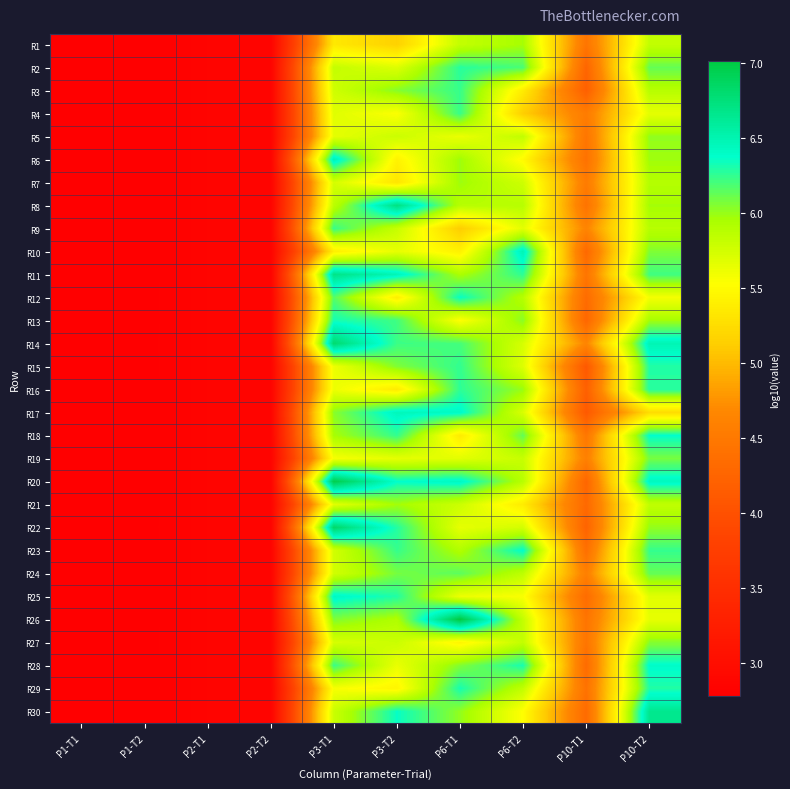

Reading left to right, transcribe all the data shown in this chart.

R1: P1-T1=2.8	P1-T2=2.8	P2-T1=2.8	P2-T2=2.8	P3-T1=5.3	P3-T2=5.2	P6-T1=5.8	P6-T2=6.0	P10-T1=4.5	P10-T2=5.8
R2: P1-T1=2.8	P1-T2=2.8	P2-T1=2.8	P2-T2=2.8	P3-T1=5.8	P3-T2=5.7	P6-T1=6.3	P6-T2=6.2	P10-T1=4.3	P10-T2=6.1
R3: P1-T1=2.8	P1-T2=2.8	P2-T1=2.8	P2-T2=2.8	P3-T1=5.8	P3-T2=6.0	P6-T1=6.2	P6-T2=5.4	P10-T1=4.2	P10-T2=5.9
R4: P1-T1=2.8	P1-T2=2.8	P2-T1=2.8	P2-T2=2.8	P3-T1=5.7	P3-T2=5.5	P6-T1=6.2	P6-T2=5.1	P10-T1=4.5	P10-T2=5.7
R5: P1-T1=2.8	P1-T2=2.8	P2-T1=2.8	P2-T2=2.8	P3-T1=5.7	P3-T2=5.8	P6-T1=5.6	P6-T2=5.8	P10-T1=4.5	P10-T2=6.0
R6: P1-T1=2.8	P1-T2=2.8	P2-T1=2.8	P2-T2=2.8	P3-T1=6.5	P3-T2=5.4	P6-T1=6.0	P6-T2=5.5	P10-T1=4.4	P10-T2=6.0
R7: P1-T1=2.8	P1-T2=2.8	P2-T1=2.8	P2-T2=2.8	P3-T1=5.7	P3-T2=5.3	P6-T1=6.0	P6-T2=5.8	P10-T1=4.5	P10-T2=5.9
R8: P1-T1=2.8	P1-T2=2.8	P2-T1=2.8	P2-T2=2.8	P3-T1=5.9	P3-T2=6.7	P6-T1=5.9	P6-T2=5.9	P10-T1=4.4	P10-T2=6.0
R9: P1-T1=2.8	P1-T2=2.8	P2-T1=2.8	P2-T2=2.8	P3-T1=6.2	P3-T2=5.8	P6-T1=5.1	P6-T2=5.7	P10-T1=4.6	P10-T2=5.9
R10: P1-T1=2.8	P1-T2=2.8	P2-T1=2.8	P2-T2=2.8	P3-T1=5.4	P3-T2=5.6	P6-T1=5.4	P6-T2=6.5	P10-T1=4.3	P10-T2=6.1
R11: P1-T1=2.8	P1-T2=2.8	P2-T1=2.8	P2-T2=2.8	P3-T1=6.7	P3-T2=6.5	P6-T1=5.9	P6-T2=6.3	P10-T1=4.5	P10-T2=6.2
R12: P1-T1=2.8	P1-T2=2.8	P2-T1=2.8	P2-T2=2.8	P3-T1=6.2	P3-T2=5.4	P6-T1=6.4	P6-T2=5.9	P10-T1=4.3	P10-T2=5.6
R13: P1-T1=2.8	P1-T2=2.8	P2-T1=2.8	P2-T2=2.8	P3-T1=6.3	P3-T2=6.2	P6-T1=5.5	P6-T2=6.0	P10-T1=4.3	P10-T2=6.0
R14: P1-T1=2.8	P1-T2=2.8	P2-T1=2.8	P2-T2=2.8	P3-T1=6.8	P3-T2=6.2	P6-T1=6.2	P6-T2=5.7	P10-T1=4.7	P10-T2=6.5
R15: P1-T1=2.8	P1-T2=2.8	P2-T1=2.8	P2-T2=2.8	P3-T1=5.6	P3-T2=6.1	P6-T1=6.2	P6-T2=5.7	P10-T1=4.1	P10-T2=6.3
R16: P1-T1=2.8	P1-T2=2.8	P2-T1=2.8	P2-T2=2.8	P3-T1=5.6	P3-T2=5.4	P6-T1=6.3	P6-T2=6.0	P10-T1=4.2	P10-T2=6.3
R17: P1-T1=2.8	P1-T2=2.8	P2-T1=2.8	P2-T2=2.8	P3-T1=6.0	P3-T2=6.4	P6-T1=6.4	P6-T2=5.7	P10-T1=4.1	P10-T2=5.2
R18: P1-T1=2.8	P1-T2=2.8	P2-T1=2.8	P2-T2=2.8	P3-T1=6.0	P3-T2=6.2	P6-T1=5.4	P6-T2=6.1	P10-T1=4.5	P10-T2=6.4
R19: P1-T1=2.8	P1-T2=2.8	P2-T1=2.8	P2-T2=2.8	P3-T1=5.6	P3-T2=5.7	P6-T1=5.7	P6-T2=5.8	P10-T1=4.6	P10-T2=6.1
R20: P1-T1=2.8	P1-T2=2.8	P2-T1=2.8	P2-T2=2.8	P3-T1=7.0	P3-T2=6.4	P6-T1=6.4	P6-T2=5.9	P10-T1=4.3	P10-T2=6.4
R21: P1-T1=2.8	P1-T2=2.8	P2-T1=2.8	P2-T2=2.8	P3-T1=5.7	P3-T2=6.0	P6-T1=5.8	P6-T2=5.4	P10-T1=4.3	P10-T2=5.8
R22: P1-T1=2.8	P1-T2=2.8	P2-T1=2.8	P2-T2=2.8	P3-T1=6.8	P3-T2=6.3	P6-T1=5.6	P6-T2=5.7	P10-T1=4.2	P10-T2=6.0
R23: P1-T1=2.8	P1-T2=2.8	P2-T1=2.8	P2-T2=2.8	P3-T1=5.8	P3-T2=6.2	P6-T1=5.9	P6-T2=6.4	P10-T1=4.4	P10-T2=6.2
R24: P1-T1=2.8	P1-T2=2.8	P2-T1=2.8	P2-T2=2.8	P3-T1=5.8	P3-T2=6.1	P6-T1=6.1	P6-T2=5.8	P10-T1=4.6	P10-T2=6.1
R25: P1-T1=2.8	P1-T2=2.8	P2-T1=2.8	P2-T2=2.8	P3-T1=6.4	P3-T2=6.3	P6-T1=5.6	P6-T2=5.6	P10-T1=4.3	P10-T2=5.7
R26: P1-T1=2.8	P1-T2=2.8	P2-T1=2.8	P2-T2=2.8	P3-T1=6.1	P3-T2=5.9	P6-T1=7.0	P6-T2=5.8	P10-T1=4.4	P10-T2=5.6
R27: P1-T1=2.8	P1-T2=2.8	P2-T1=2.8	P2-T2=2.8	P3-T1=5.7	P3-T2=5.8	P6-T1=5.5	P6-T2=5.8	P10-T1=4.5	P10-T2=6.0
R28: P1-T1=2.8	P1-T2=2.8	P2-T1=2.8	P2-T2=2.8	P3-T1=6.2	P3-T2=5.6	P6-T1=6.1	P6-T2=6.3	P10-T1=4.3	P10-T2=6.4
R29: P1-T1=2.8	P1-T2=2.8	P2-T1=2.8	P2-T2=2.8	P3-T1=5.6	P3-T2=5.5	P6-T1=6.3	P6-T2=5.8	P10-T1=4.4	P10-T2=6.3
R30: P1-T1=2.8	P1-T2=2.8	P2-T1=2.8	P2-T2=2.8	P3-T1=5.8	P3-T2=6.4	P6-T1=6.0	P6-T2=5.5	P10-T1=4.3	P10-T2=6.6